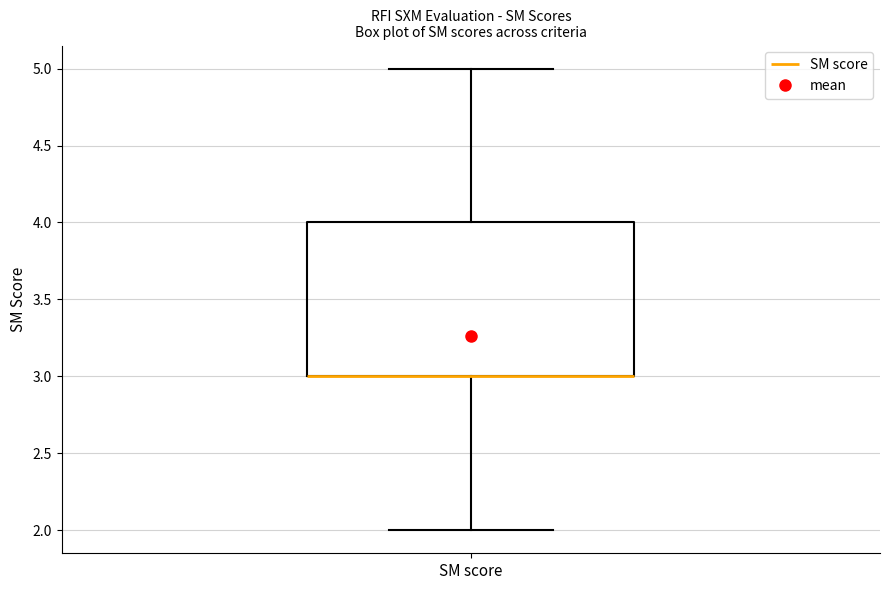

Read this box plot against the y-axis: the position of the median line, the range covered by the box, and the ends of both whiskers. The values are not printed on the chart, so give them approximately, as read against the axis.

median 3 (drawn on the box's lower edge), box 3 to 4, whiskers 2 to 5